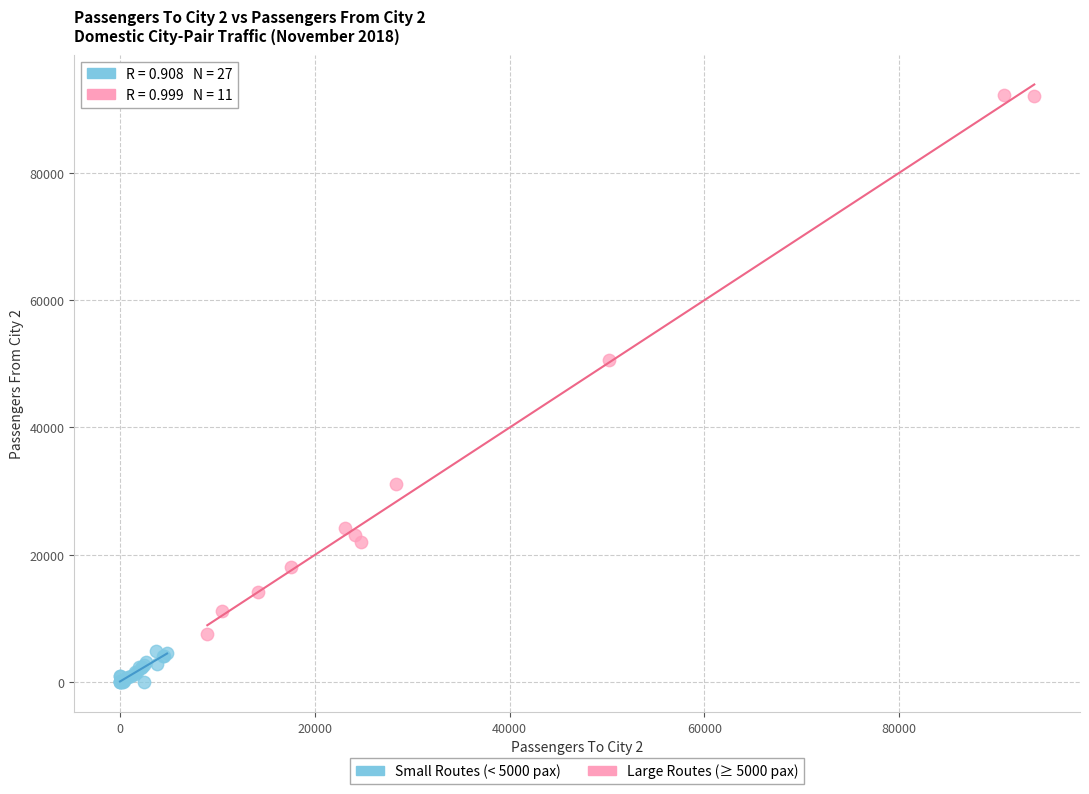

What are all the series names shown in the legend?

Small Routes (< 5000 pax), Large Routes (≥ 5000 pax)